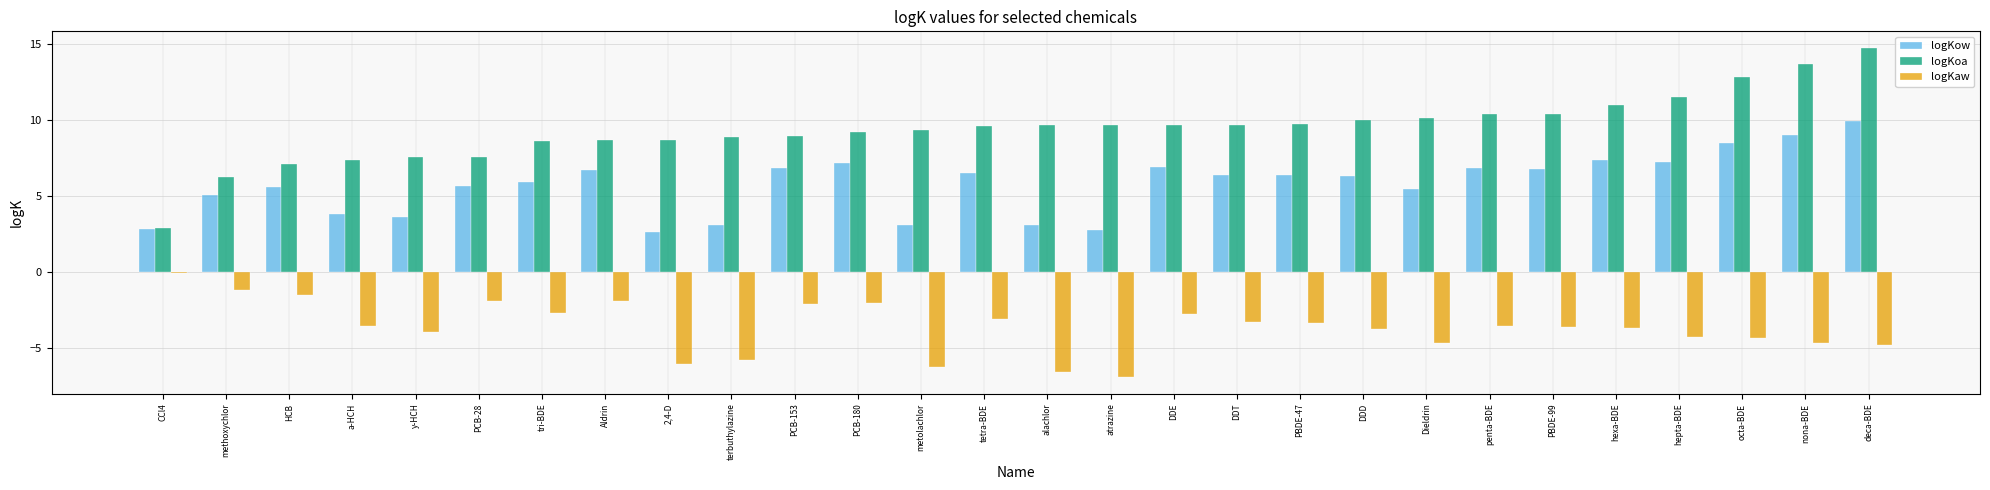

Read the logKoa value at methoxychlor.

6.3